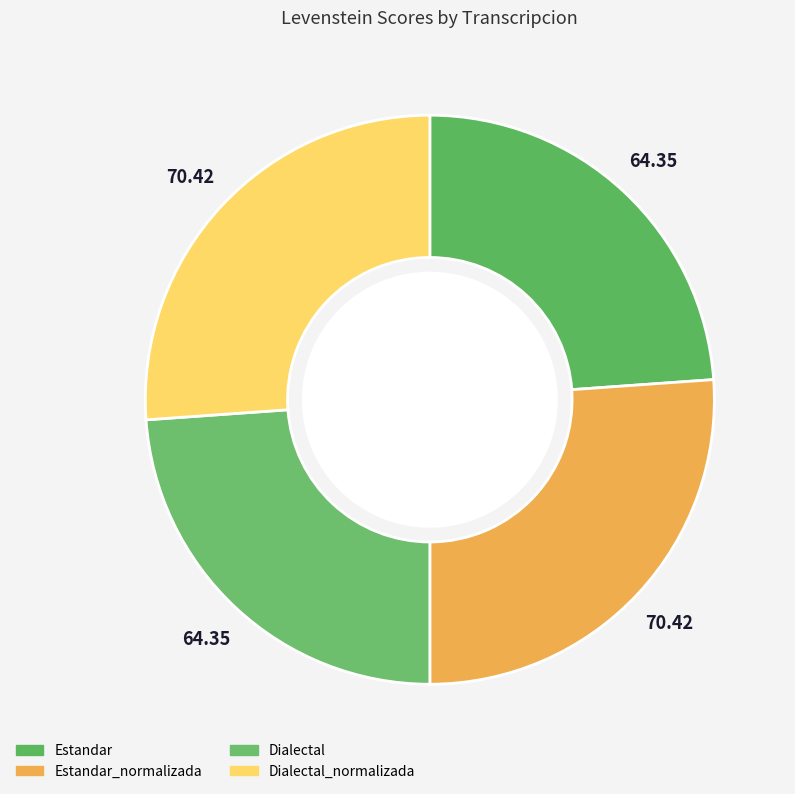

Count the number of slices in the pie.

4